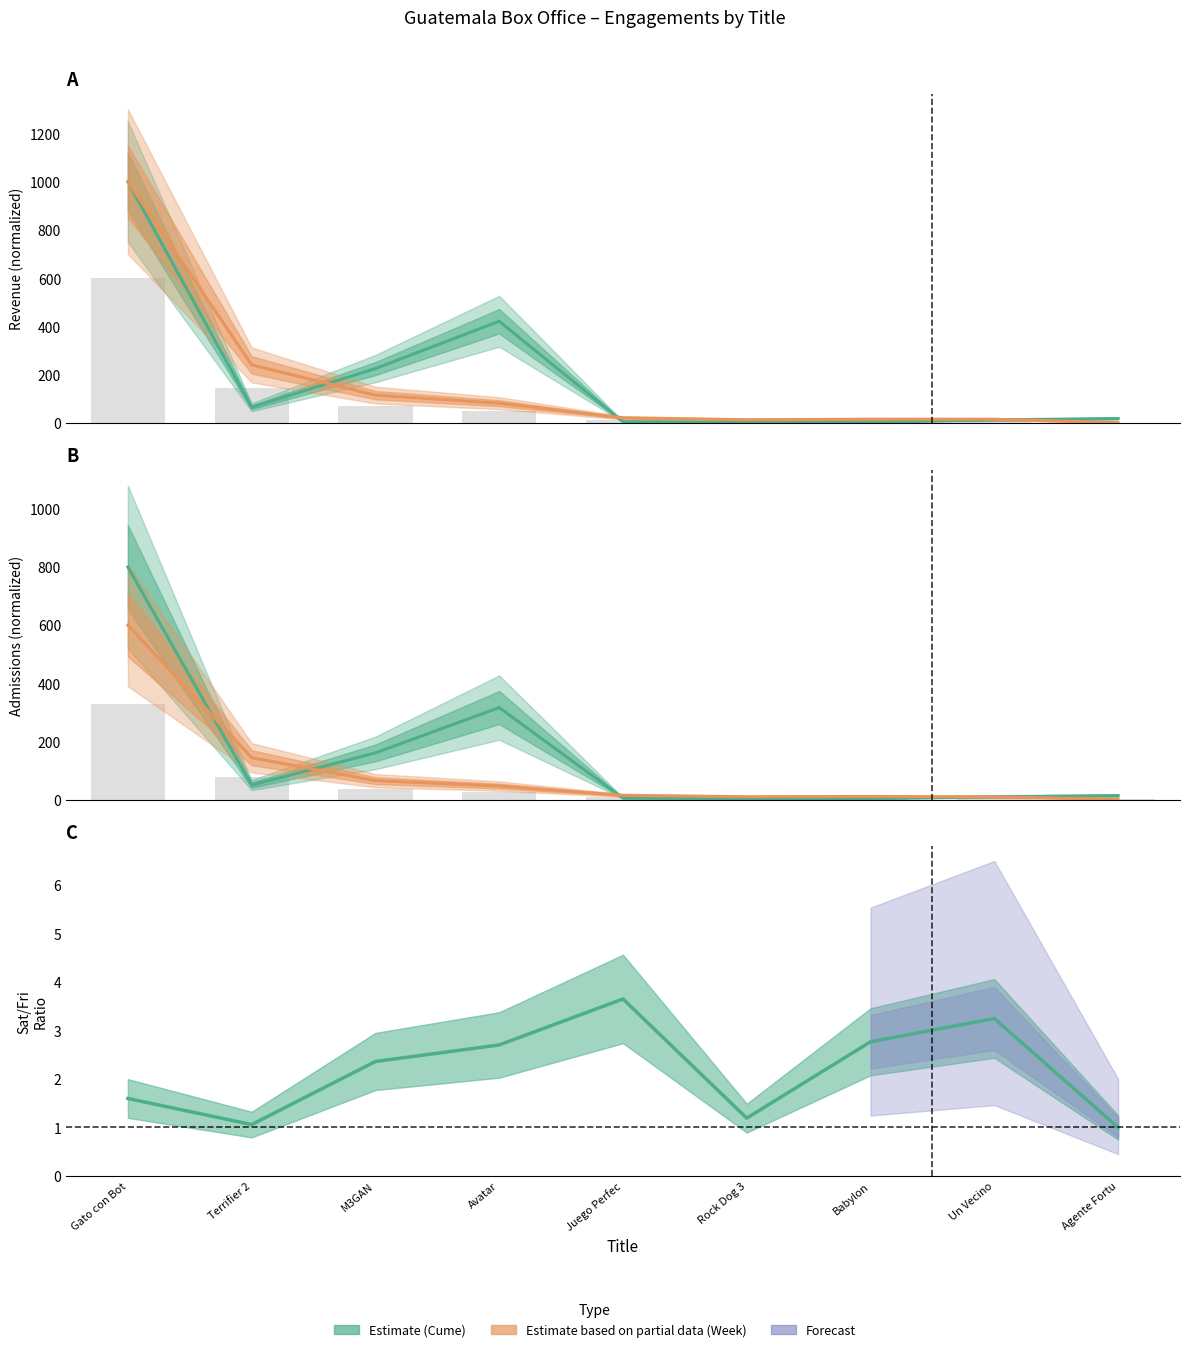

Rank the series at M3GAN from highest to lowest value.

Cume $, Cume Adm, Week $, Week Adm, Sat/Fri Ratio